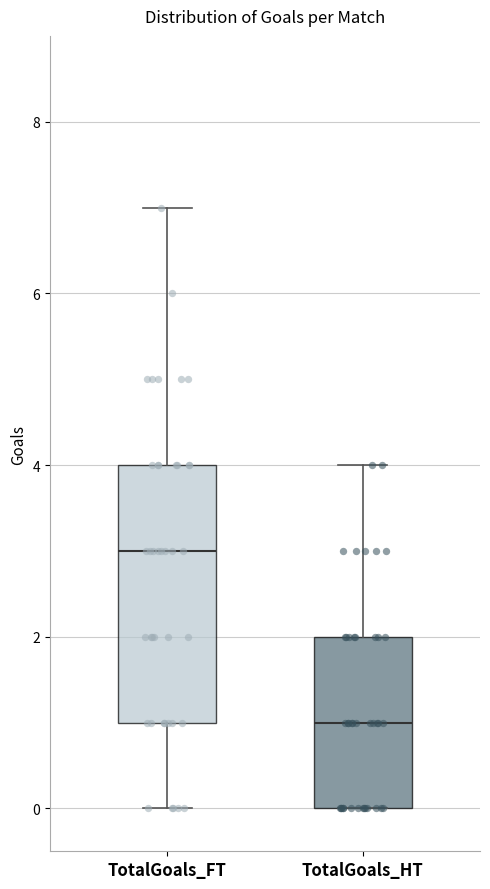

Where does the median line of the box for TotalGoals_HT sit on the y-axis? The values are not printed on the chart, so give them approximately, as read against the axis.

1